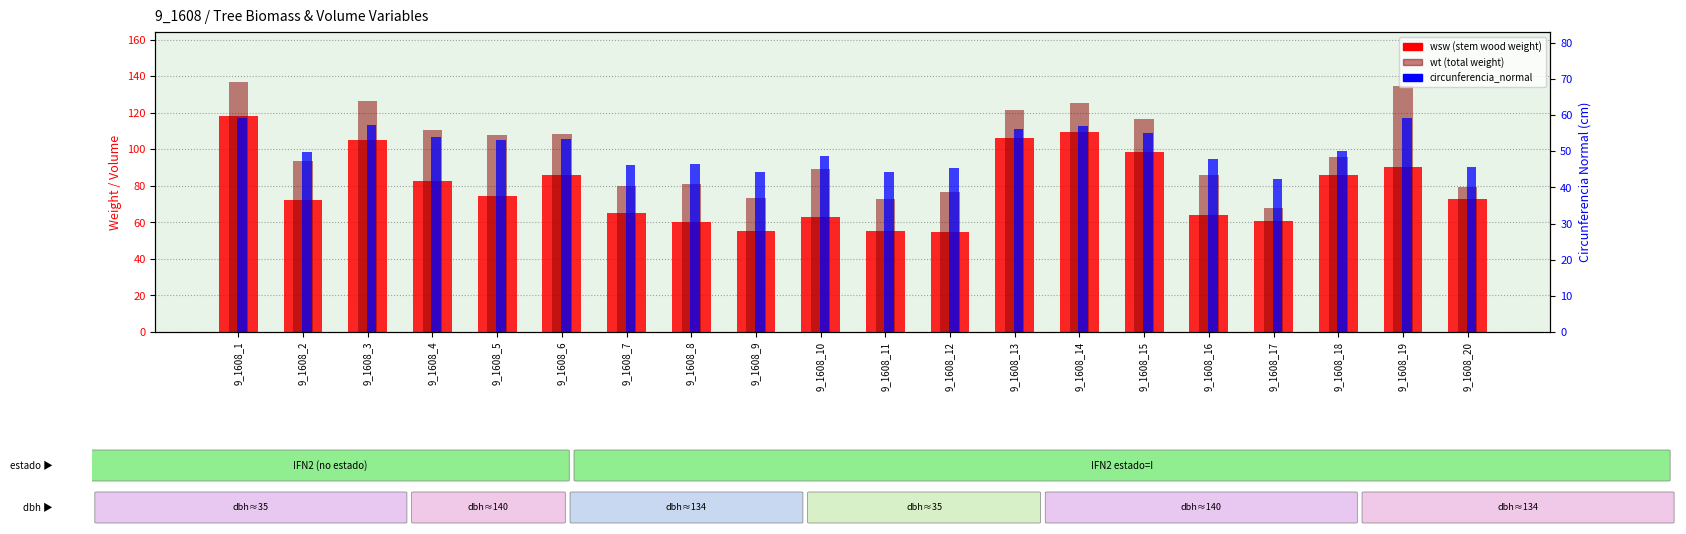

What is the difference between the maximum and minimum values in the wsw (stem wood weight) series?

63.1